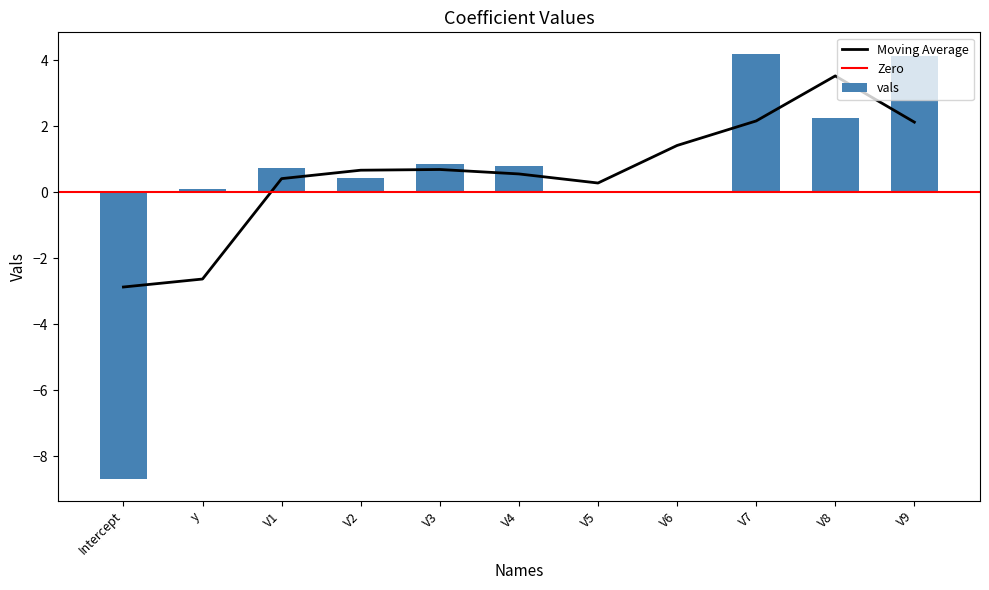

What is the difference between the maximum and minimum values?

12.9